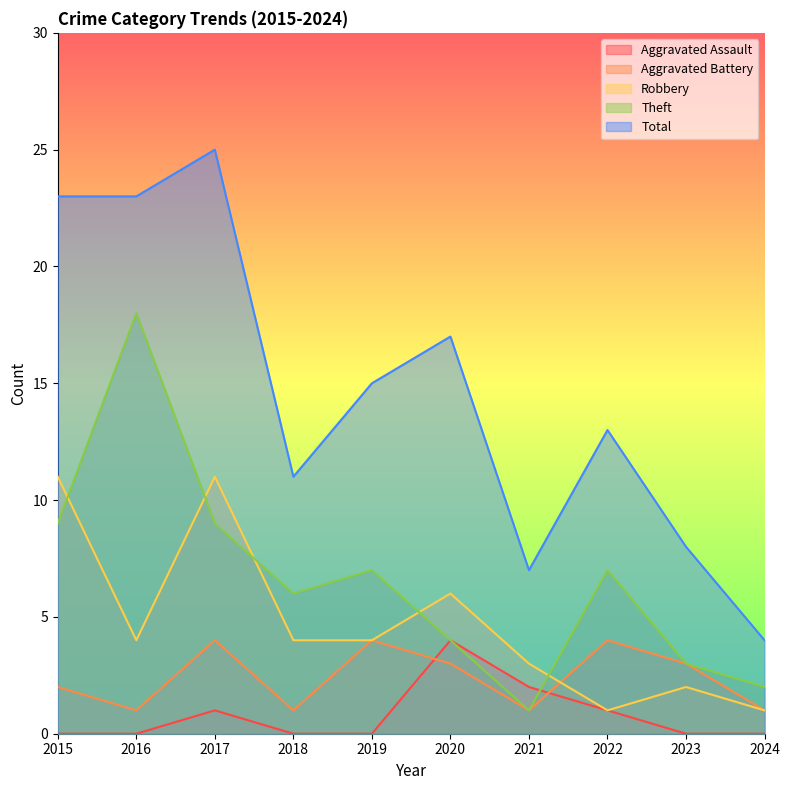

What is the average value of the Robbery series?

5